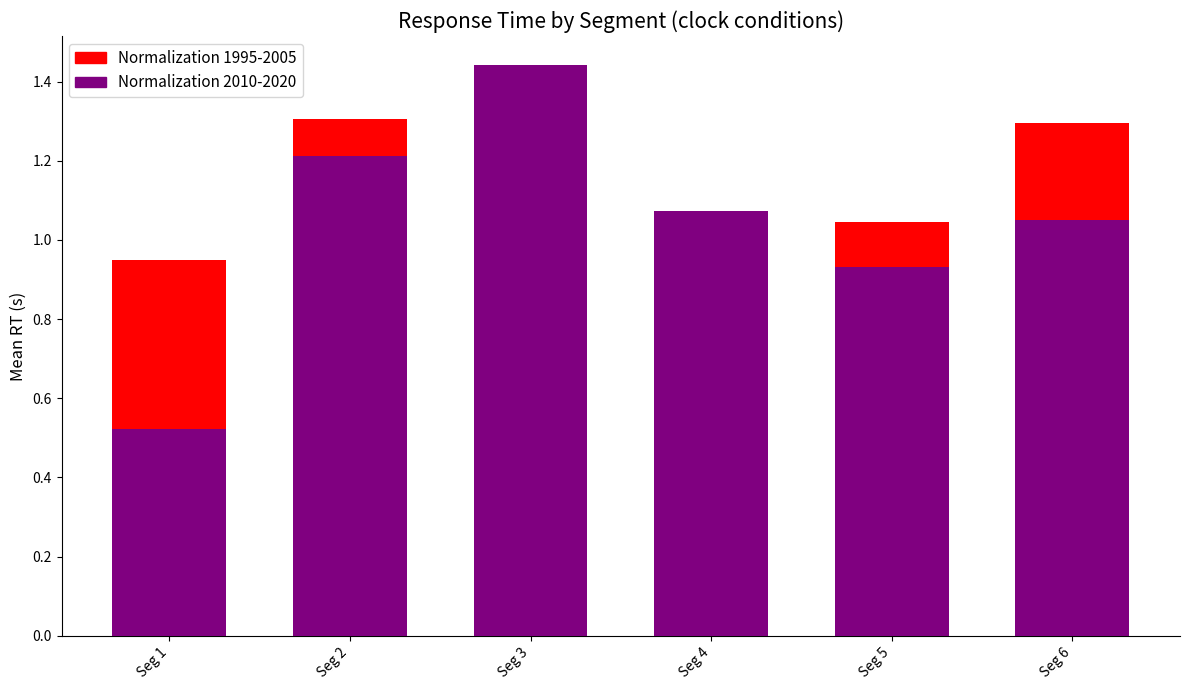

What is the total value across all series at Seg 1?

1.5